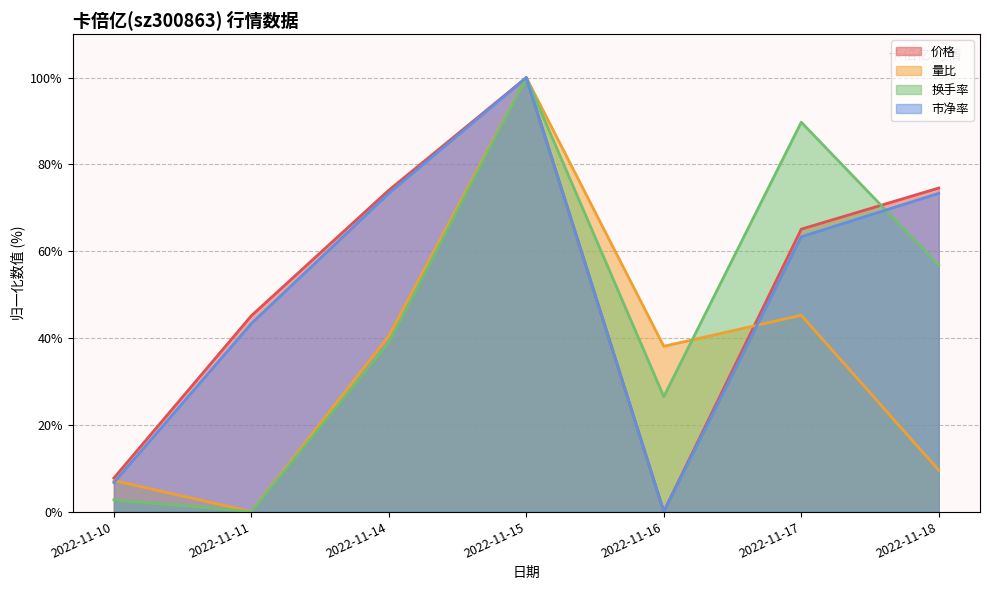

Reading left to right, what are all the values shown in this chart?

价格: 2022-11-10=7.7	2022-11-11=45.1	2022-11-14=74.1	2022-11-15=100.0	2022-11-16=0.0	2022-11-17=65.1	2022-11-18=74.6
量比: 2022-11-10=7.1	2022-11-11=0.0	2022-11-14=40.5	2022-11-15=100.0	2022-11-16=38.1	2022-11-17=45.2	2022-11-18=9.5
换手率: 2022-11-10=2.7	2022-11-11=0.0	2022-11-14=38.9	2022-11-15=100.0	2022-11-16=26.5	2022-11-17=89.7	2022-11-18=56.8
市净率: 2022-11-10=6.7	2022-11-11=43.3	2022-11-14=73.3	2022-11-15=100.0	2022-11-16=0.0	2022-11-17=63.3	2022-11-18=73.3